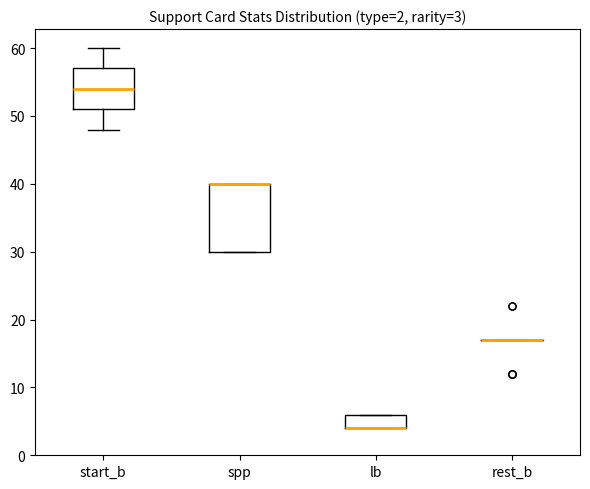

Comparing the boxes themselves (not the whiskers), which one is the tallest?

spp